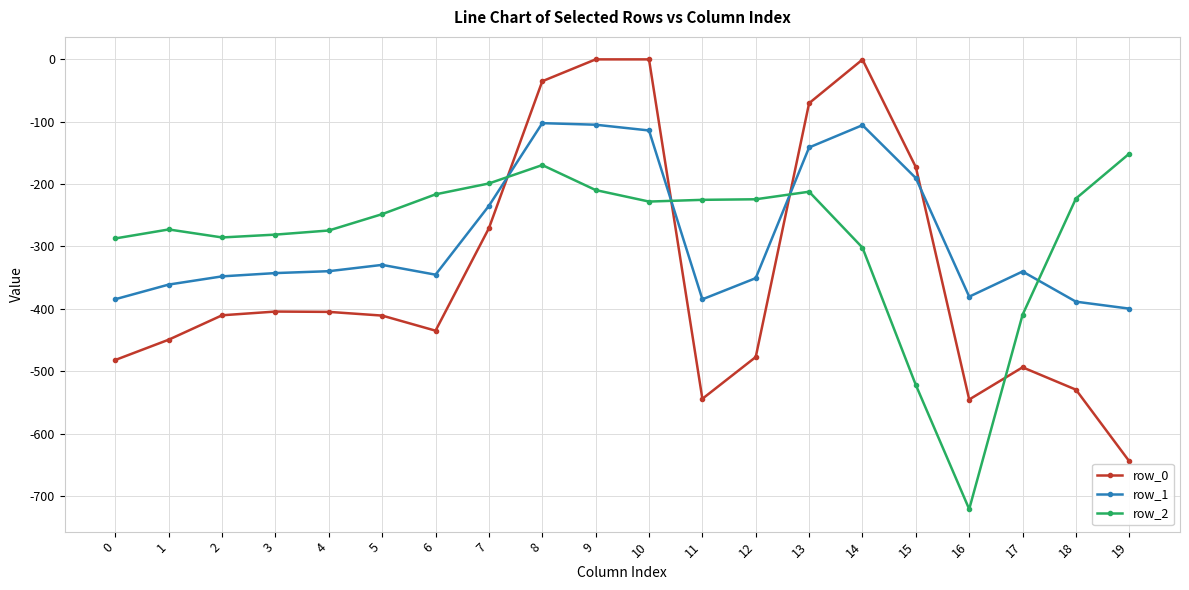

How many lines are shown in the chart?

3